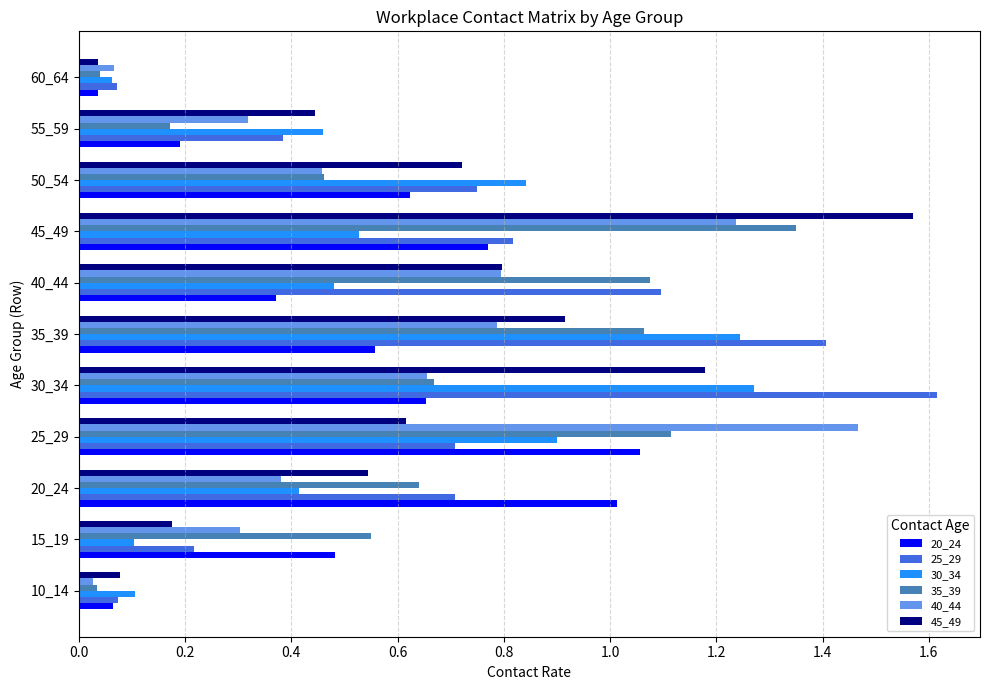

What is the sum of all 40_44 values?

6.5